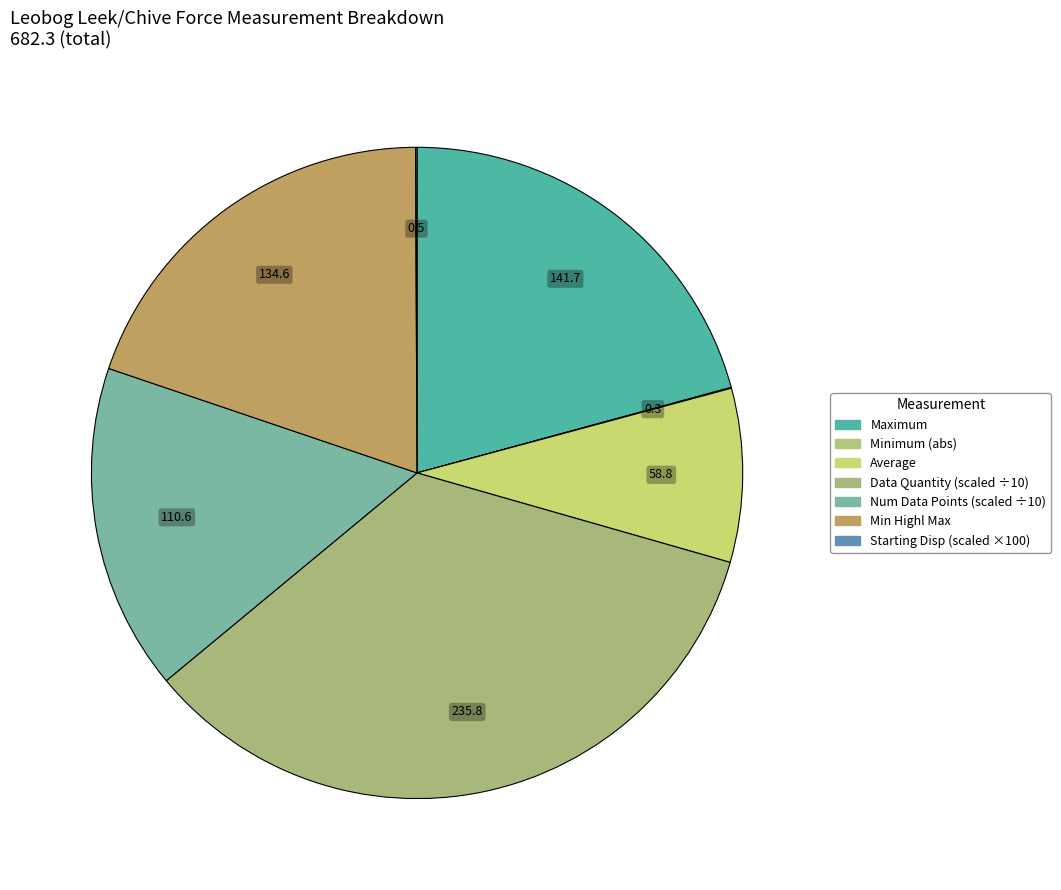

Is there a majority slice in this chart?

No